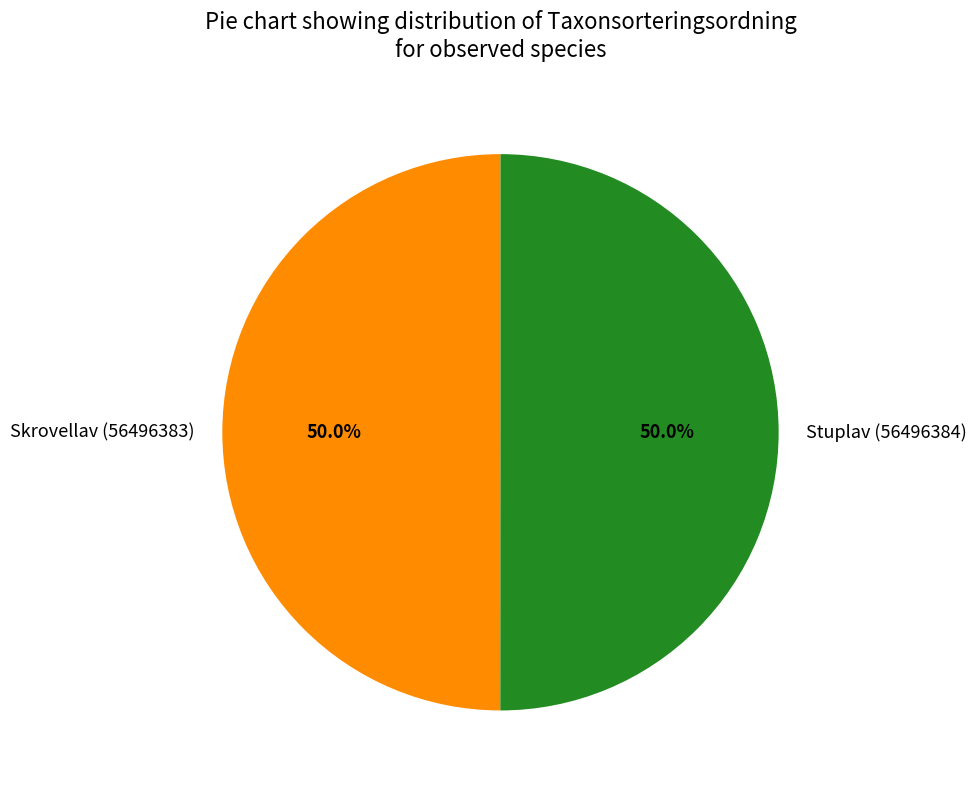

What portion of the pie excludes Skrovellav (56496383)?

50.0%